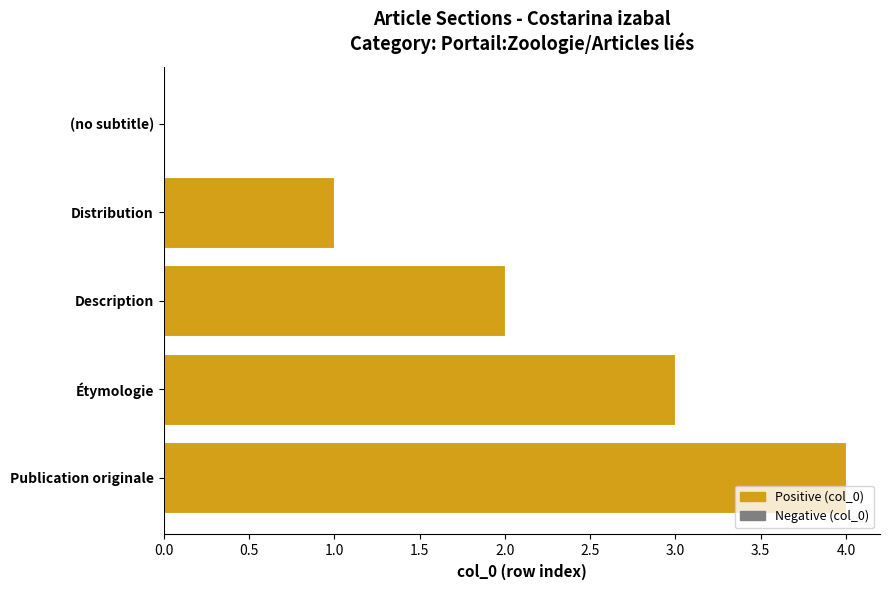

True or false: the data shows 0 at (no subtitle).

True